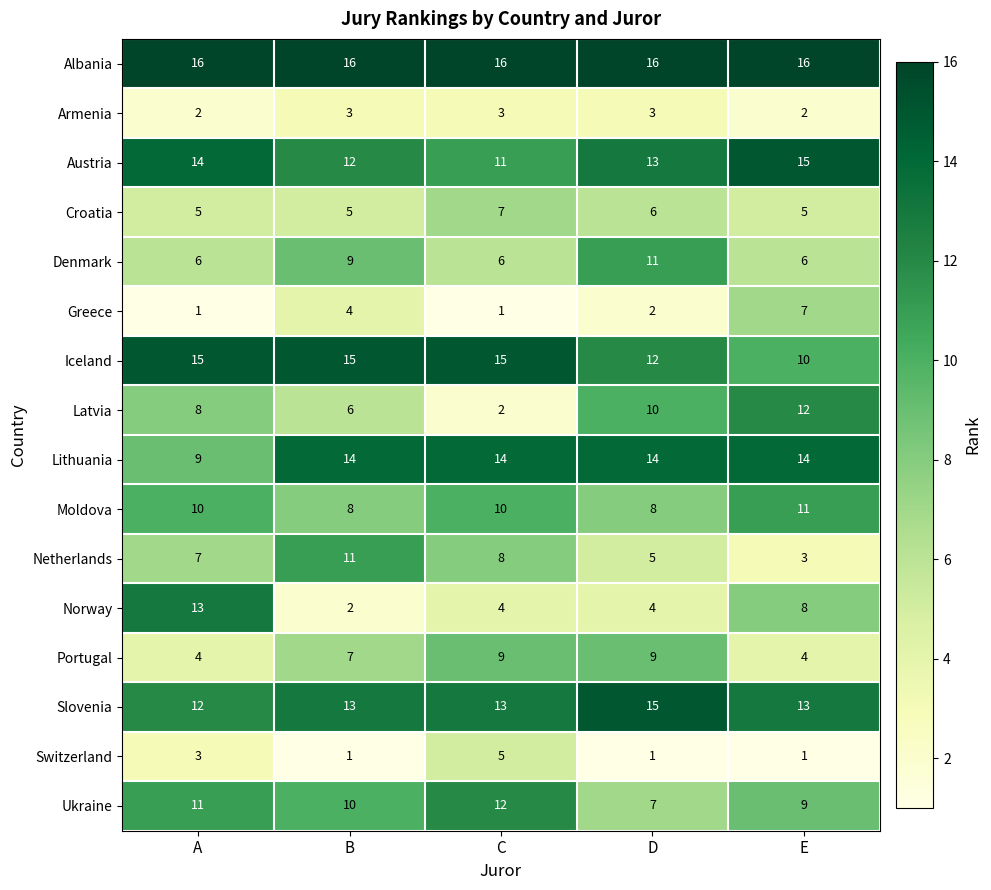

What value does the Latvia series have at E, to the nearest 5?

10